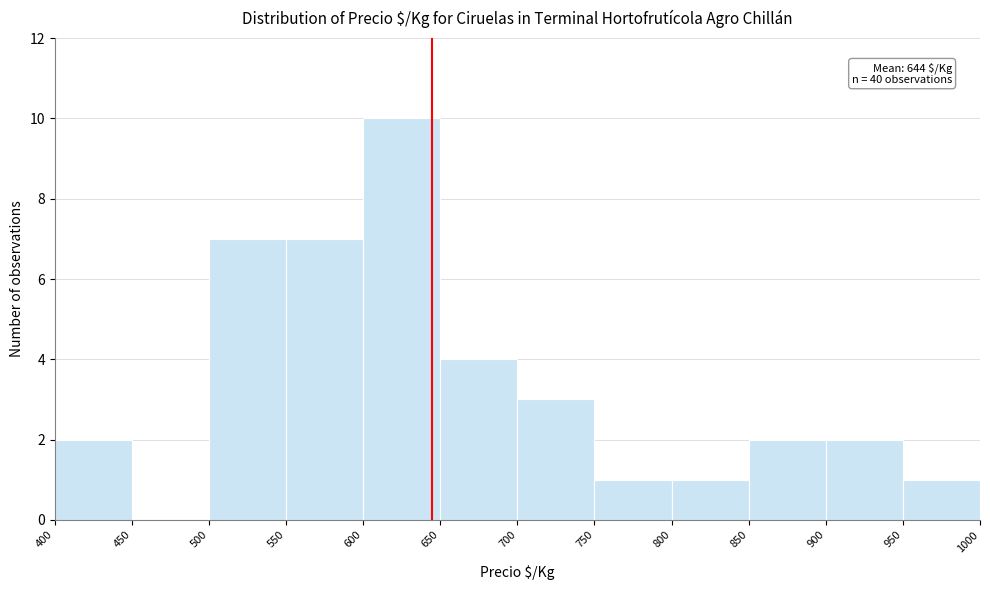

Over which range of the x-axis is the bar tallest?

600 to 650